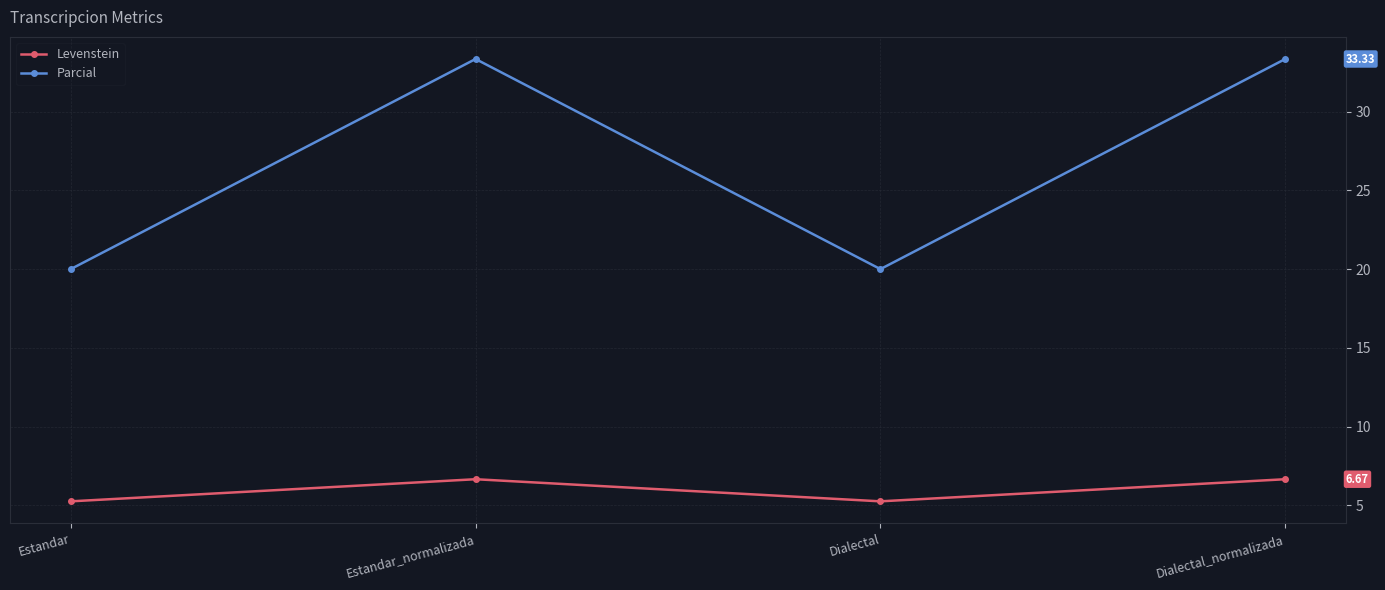

What is the difference between the highest and lowest values at Dialectal?

14.7